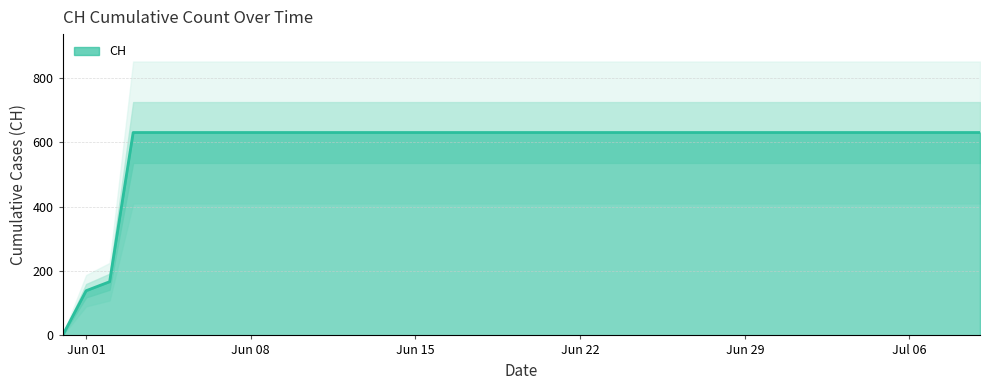

Approximately how many times larger is the value at 2020-06-16 compared to 2020-06-28?

1.0